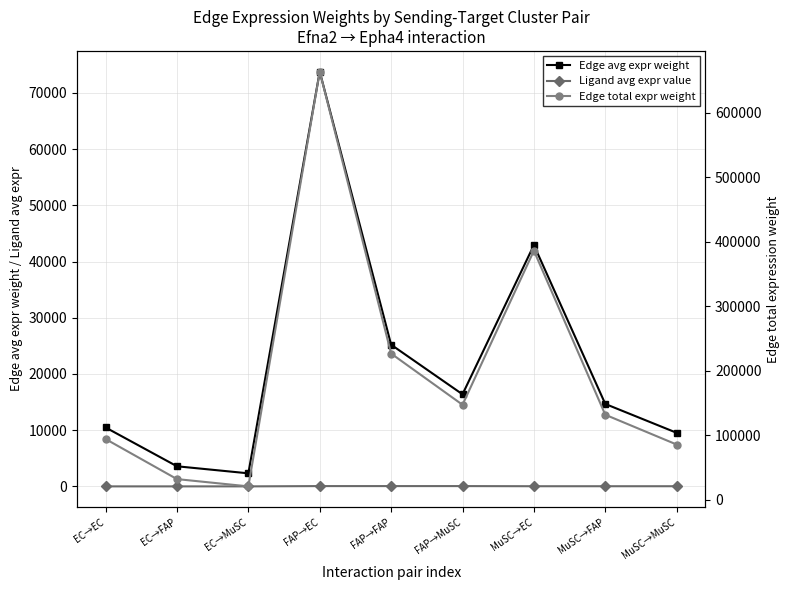

How many data points in Edge total expr weight are less than 132013?

4